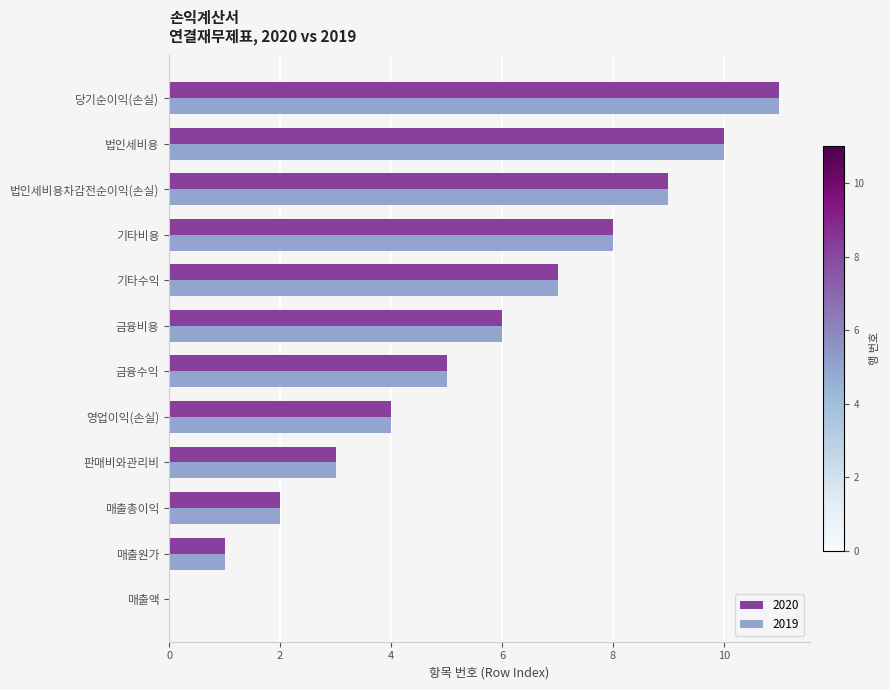

What is the maximum value shown in the chart?

11